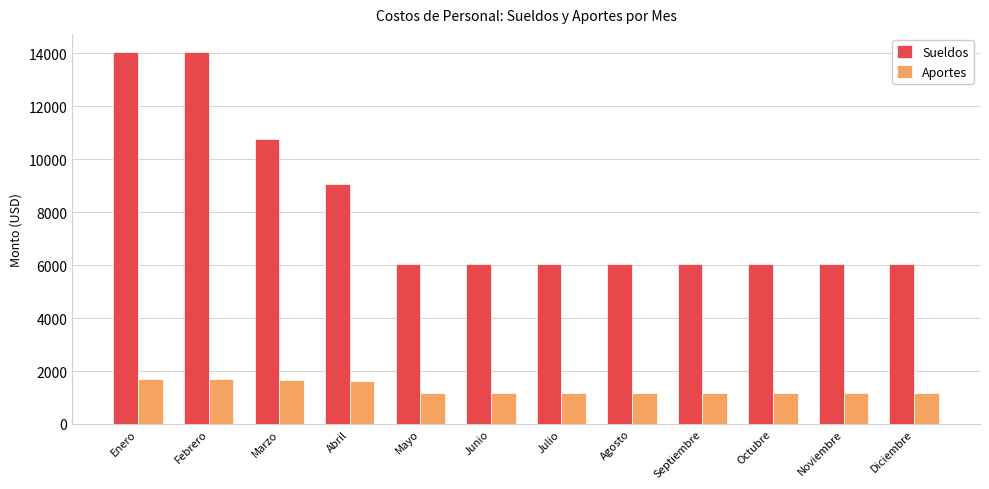

What is the maximum value shown in the chart?

14038.2